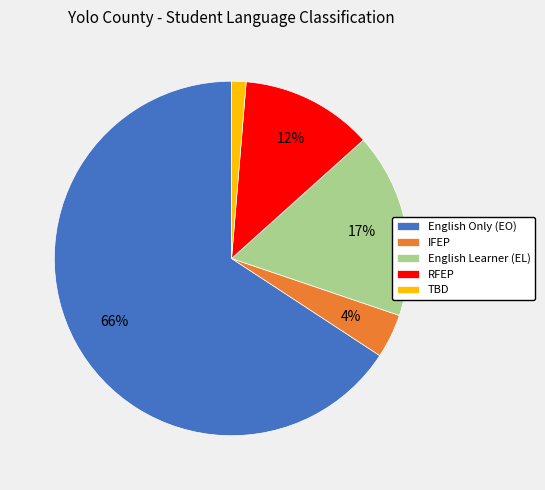

To the nearest percent, what is the difference between the TBD and IFEP slice percentages?

3%